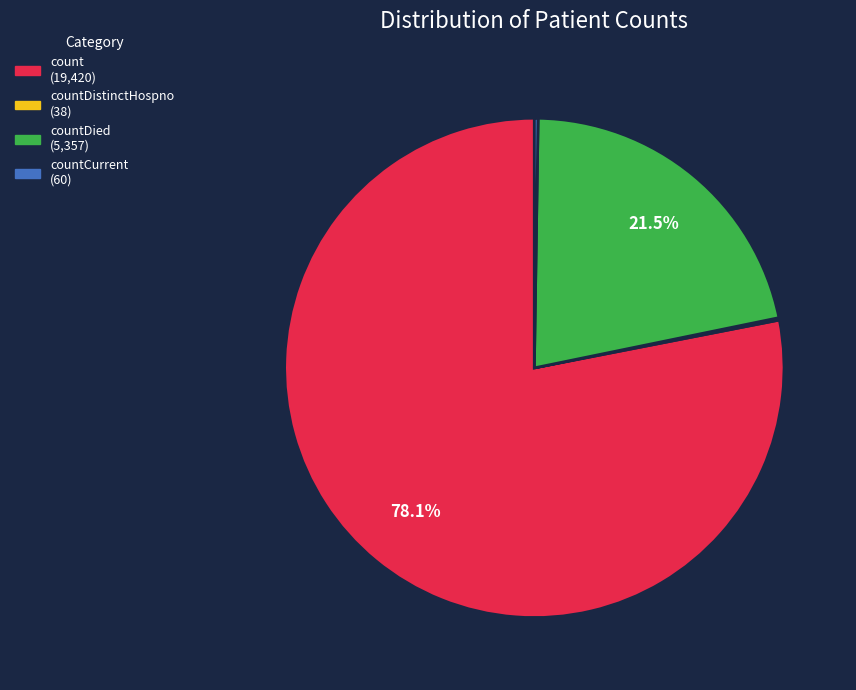

Is there a majority slice in this chart?

Yes